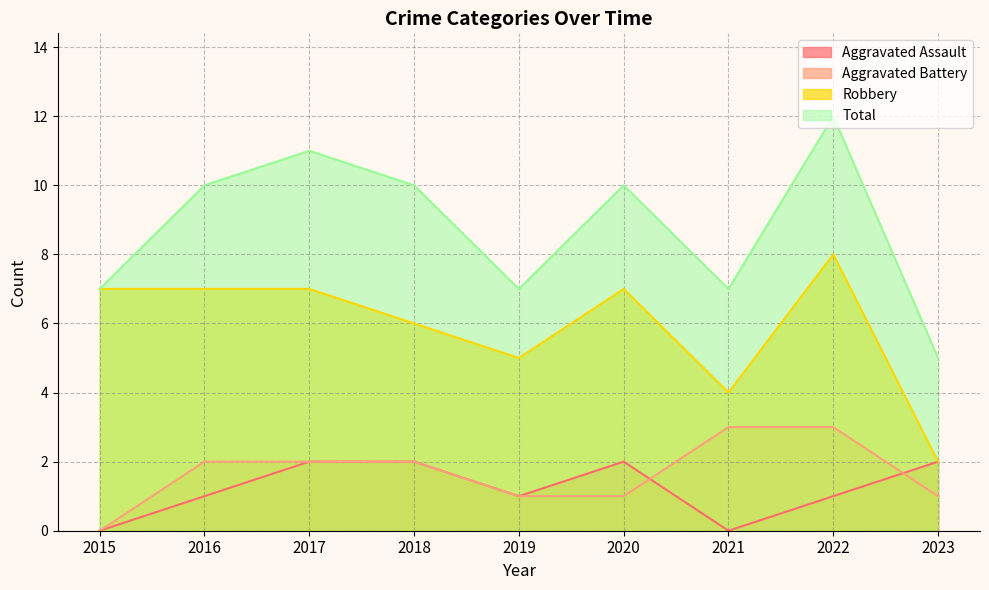

The value of Robbery at 2016 is 7. True or false?

True